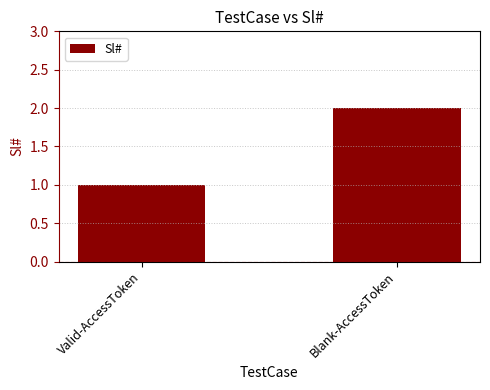

How many values are between 1 and 2?

2